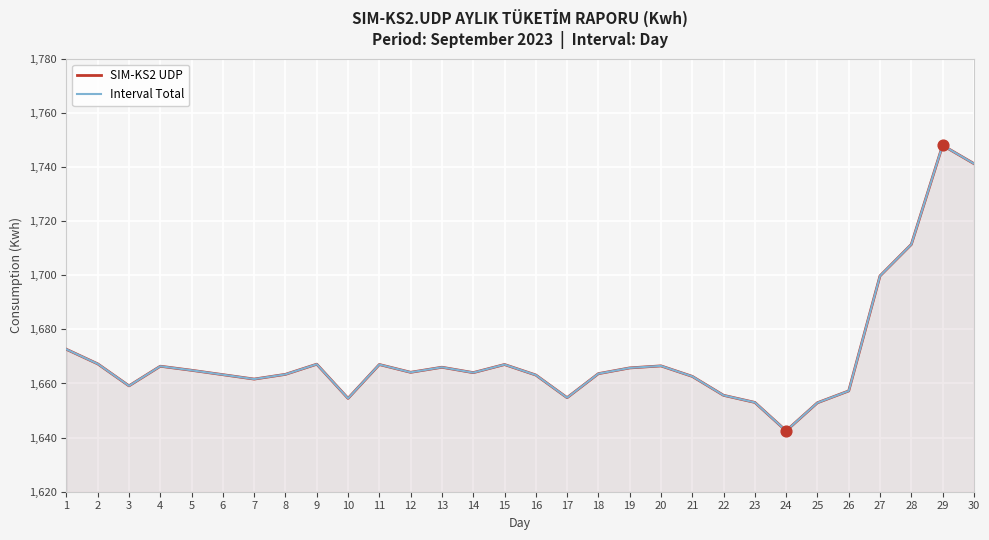

What is the total value across all series at 1?

3345.2